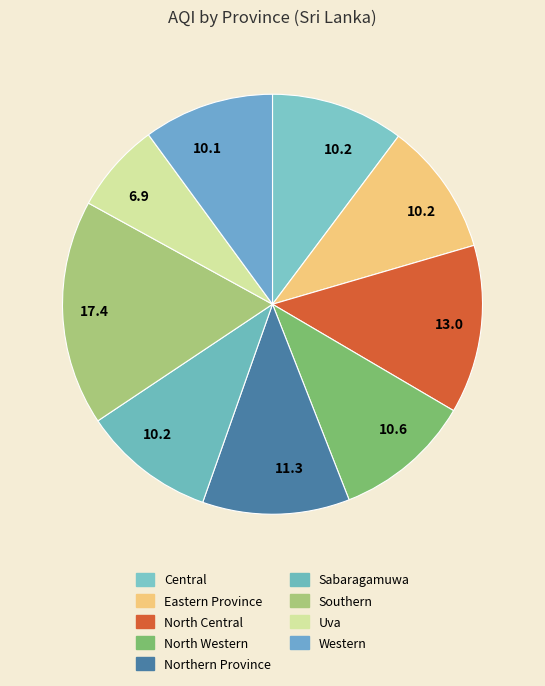

To the nearest percent, what is the difference between the largest and smallest slice percentages?

10%